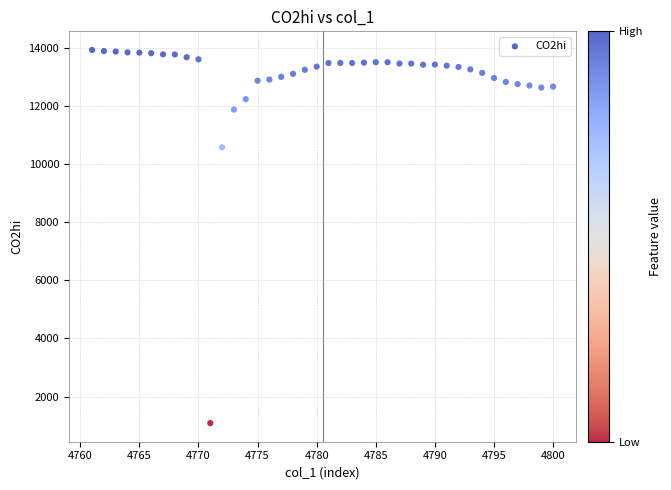

What is the range of Y values (max minus min)?

12838.9